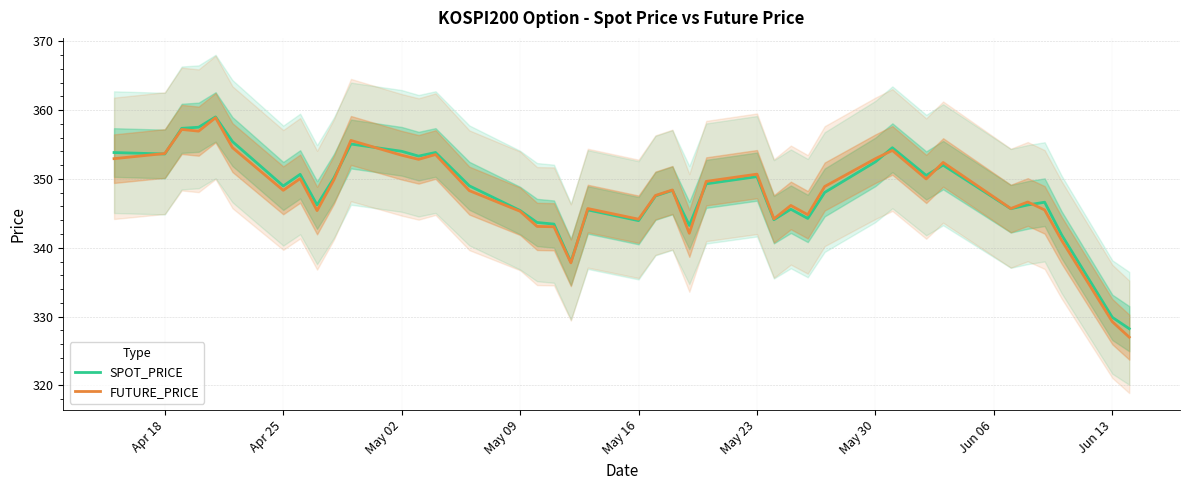

What value does the FUTURE_PRICE series have at May 09?

345.3